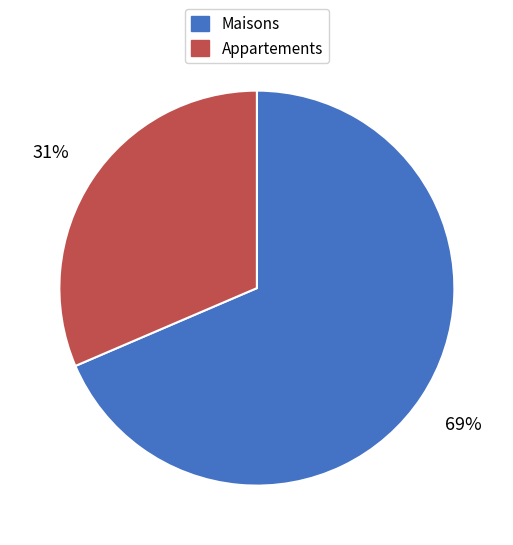

To the nearest percent, what is the average slice percentage?

50%